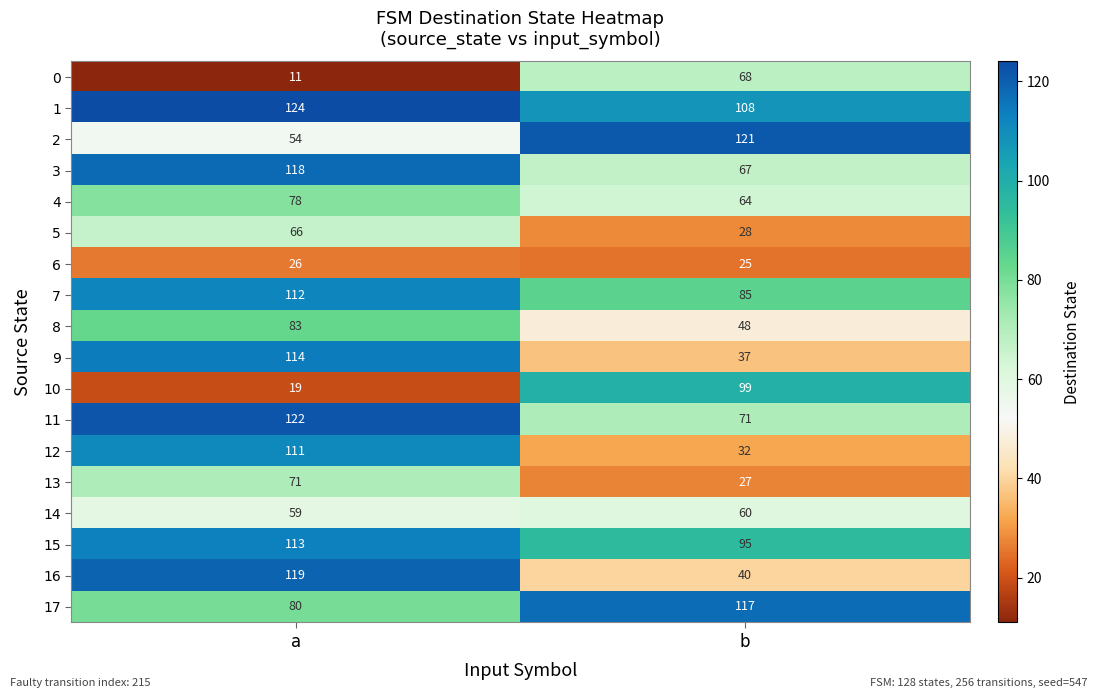

What is the total value across all series at a?

1480